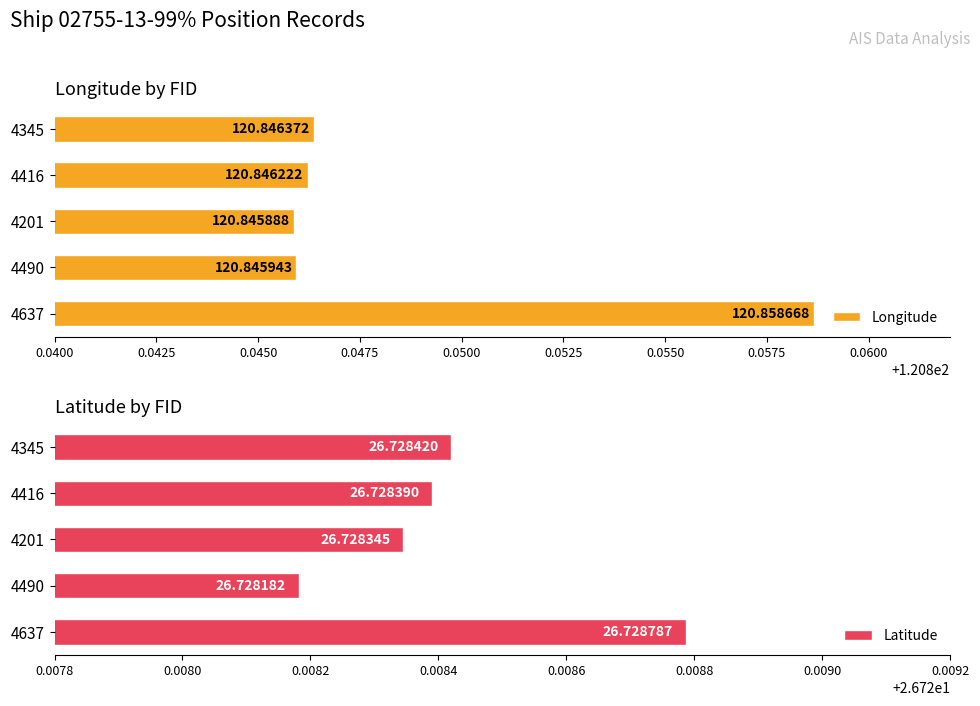

What is the value of the Longitude bar at the 5th from the left?

120.8